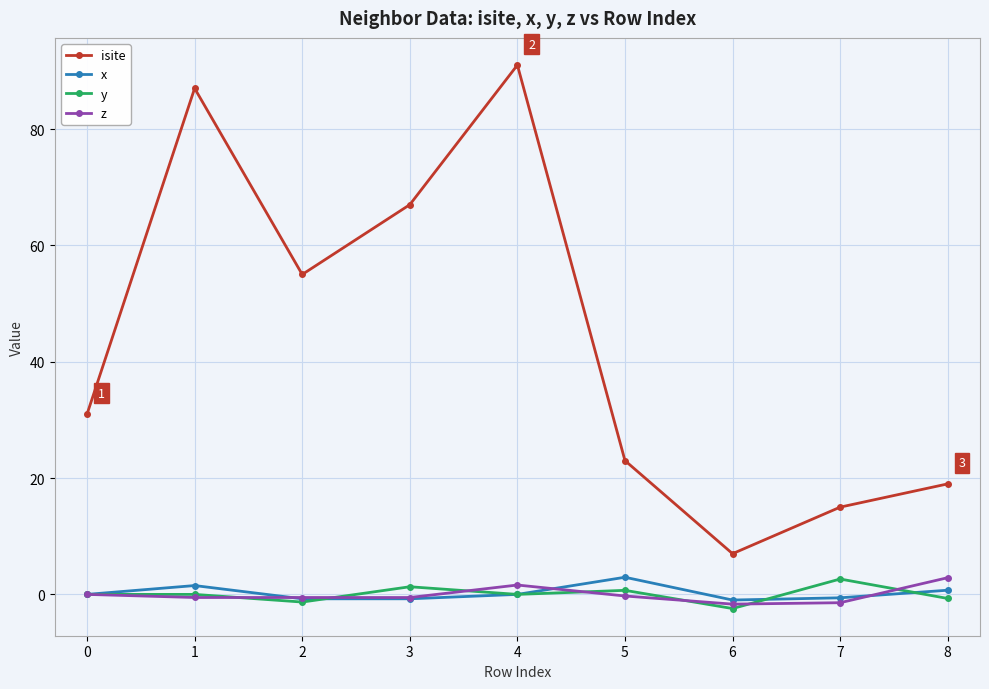

Between 2 and 5, which series saw the biggest shift?

isite